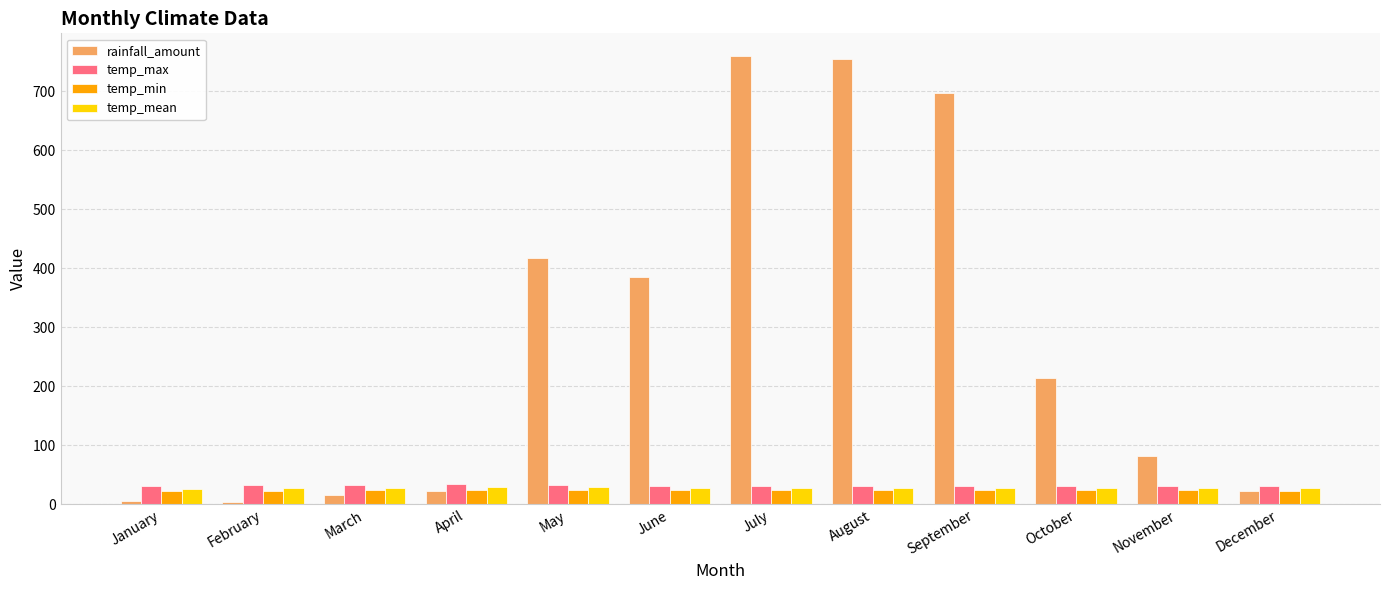

At how many categories does at least one series exceed 54?

7